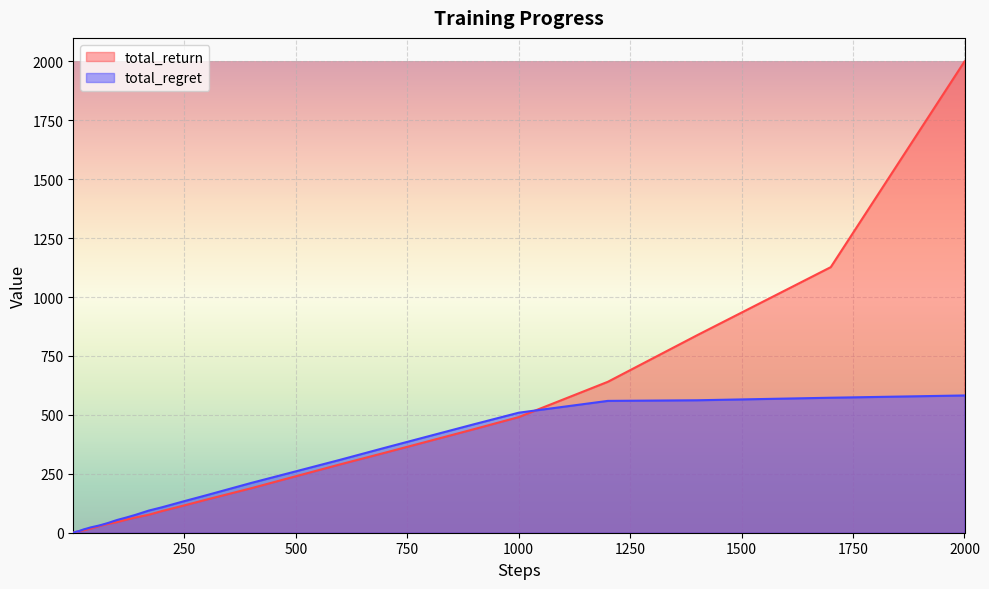

Reading left to right, extract all data points from this chart.

total_return: 1=0.6	2=1.2	3=1.8	4=2.6	5=2.8	6=2.8	7=2.8	8=3.5	9=3.9	10=4.8	12=5.7	14=7.0	17=7.9	20=8.8	25=10.4	30=13.0	40=17.4	50=23.2	60=28.9	70=33.6	80=38.1	90=41.6	100=45.6	120=55.4	140=64.5	170=76.2	200=92.0	250=116.0	300=140.7	400=188.8	500=239.6	600=290.3	700=339.5	800=389.5	900=439.6	1000=490.7	1200=640.5	1400=837.9	1700=1127.1	2000=2000.0
total_regret: 1=0.4	2=0.8	3=1.2	4=1.4	5=2.2	6=3.2	7=4.2	8=4.5	9=5.1	10=5.2	12=6.3	14=7.0	17=9.1	20=11.2	25=14.6	30=17.0	40=22.6	50=26.8	60=31.1	70=36.4	80=41.9	90=48.4	100=54.4	120=64.6	140=75.5	170=93.8	200=108.0	250=134.0	300=159.3	400=211.2	500=260.4	600=309.7	700=360.5	800=410.5	900=460.4	1000=509.3	1200=559.5	1400=562.1	1700=572.9	2000=582.5